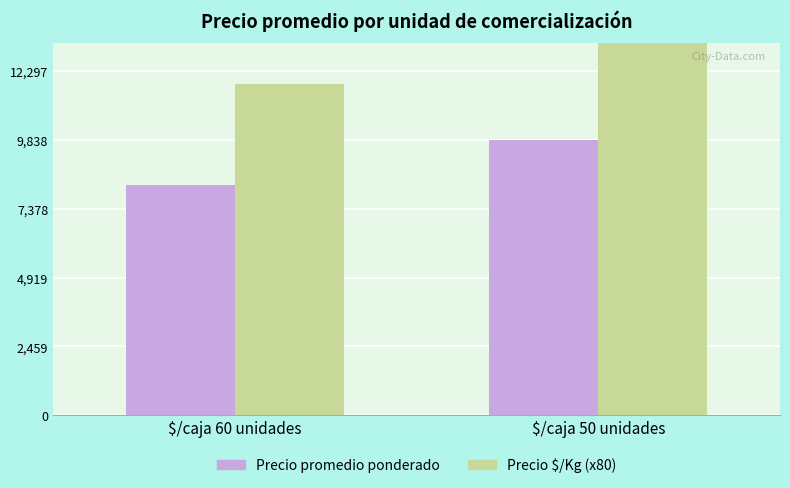

What is the minimum value shown in the chart?

8212